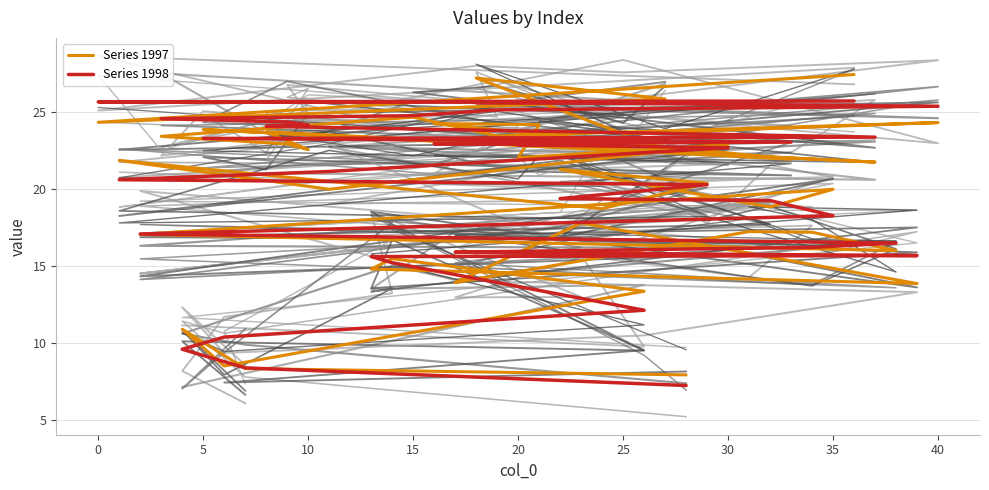

Count the number of categories in the chart.

40